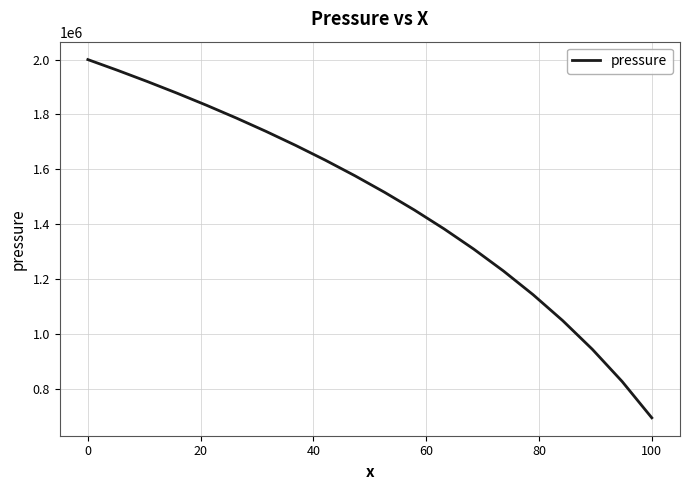

What is the maximum value shown in the chart?

2000000.0